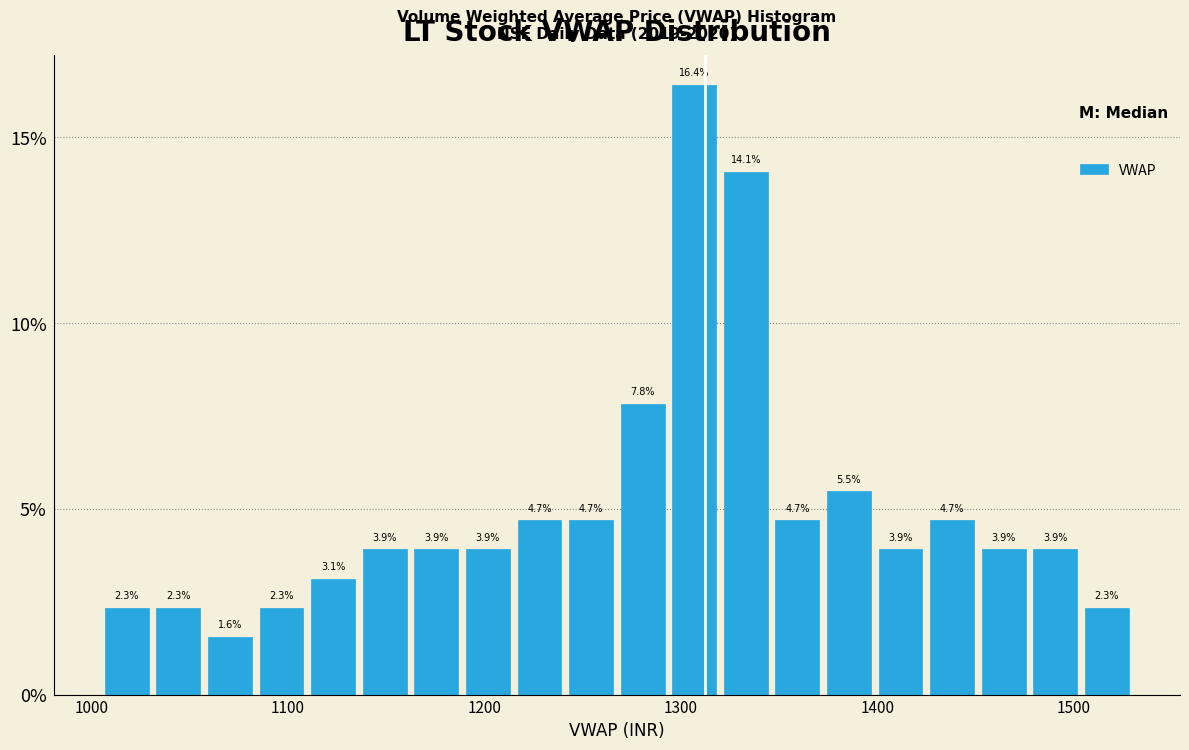

Read against the x-axis, roughly where is the centre of the tallest bar?

1310